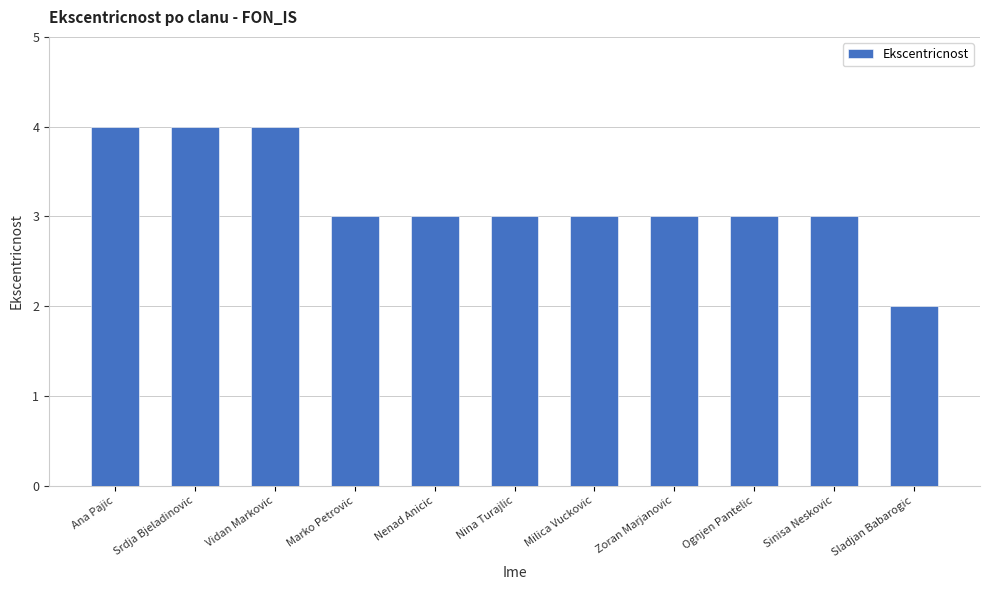

Are the bars horizontal?

No